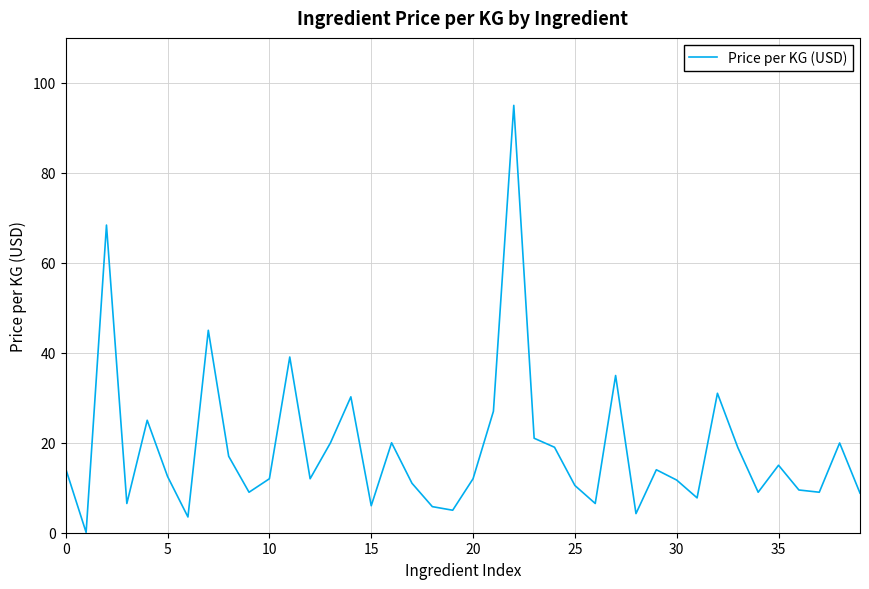

What is the greatest value displayed?

95.0